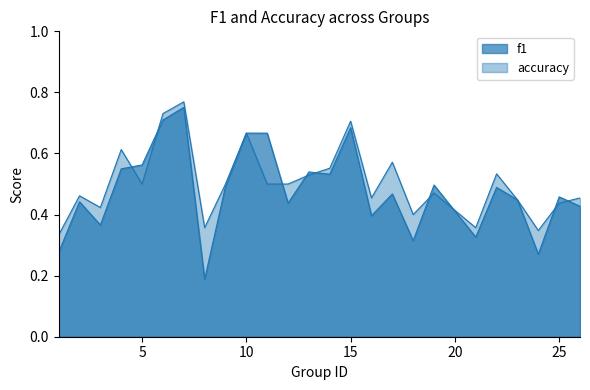

The value of accuracy at 12 is 0.5. True or false?

True